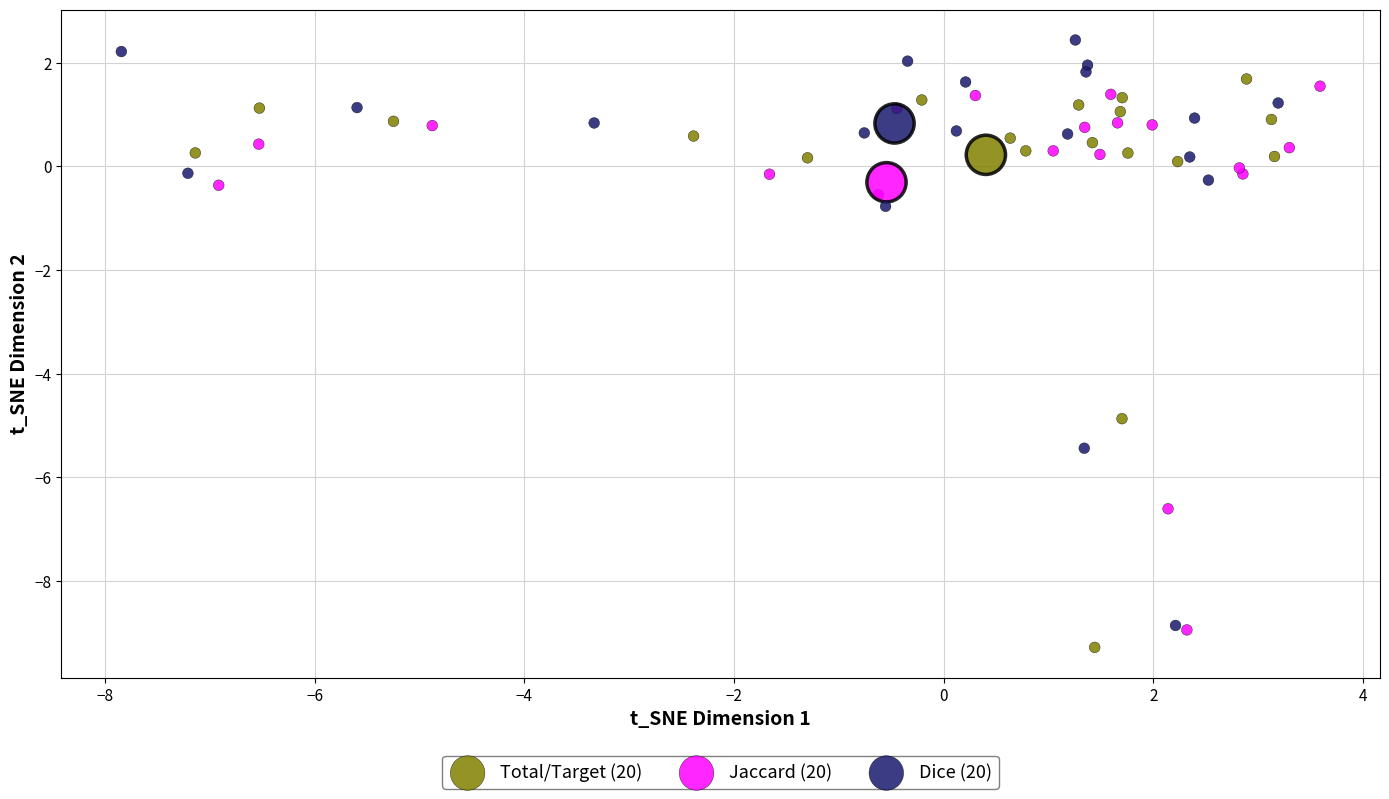

Which series has the widest spread of Y values?

Dice (20)